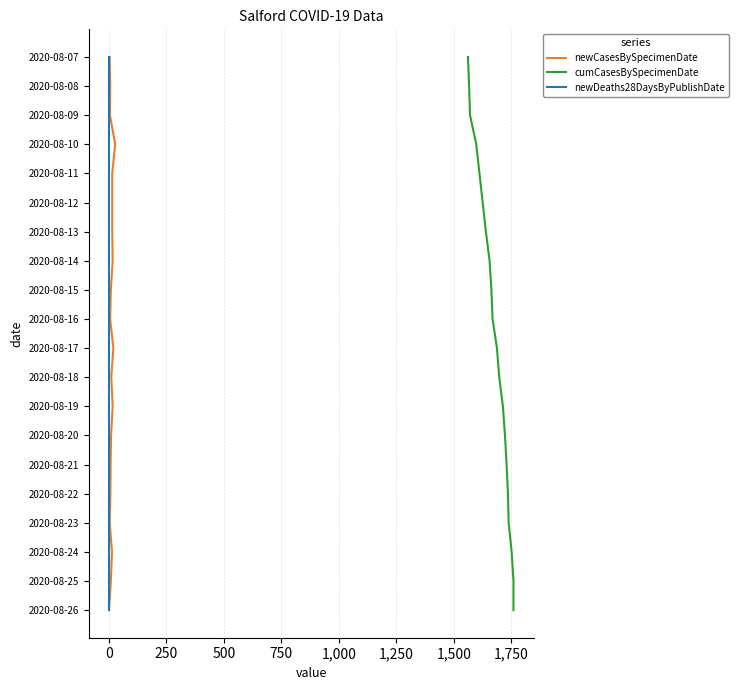

Does the chart have visible grid lines?

Yes